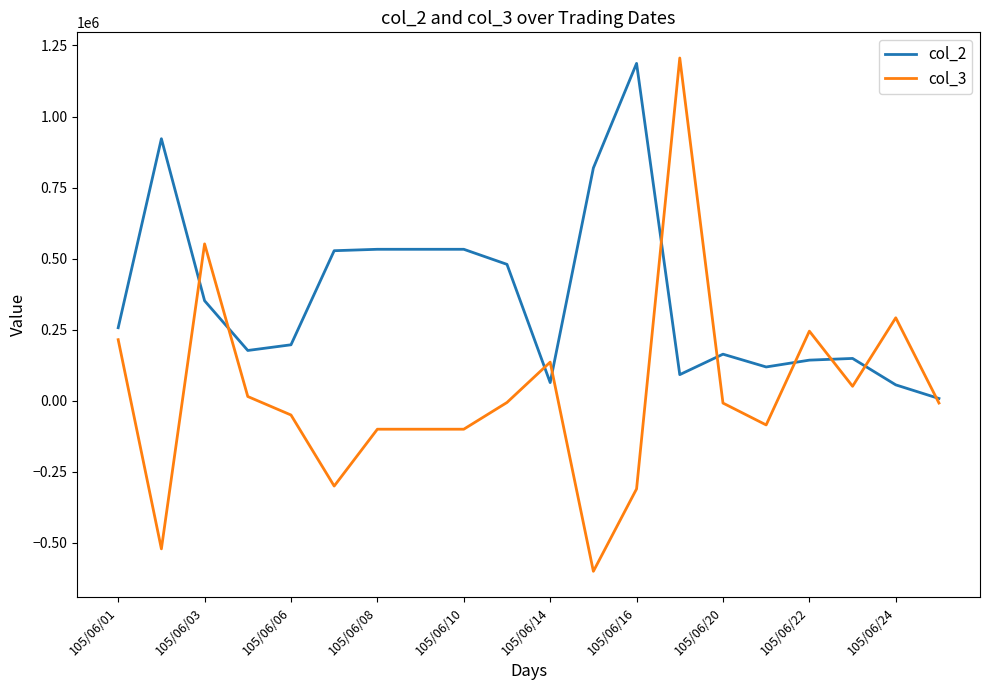

How many times do col_2 and col_3 cross each other?

10